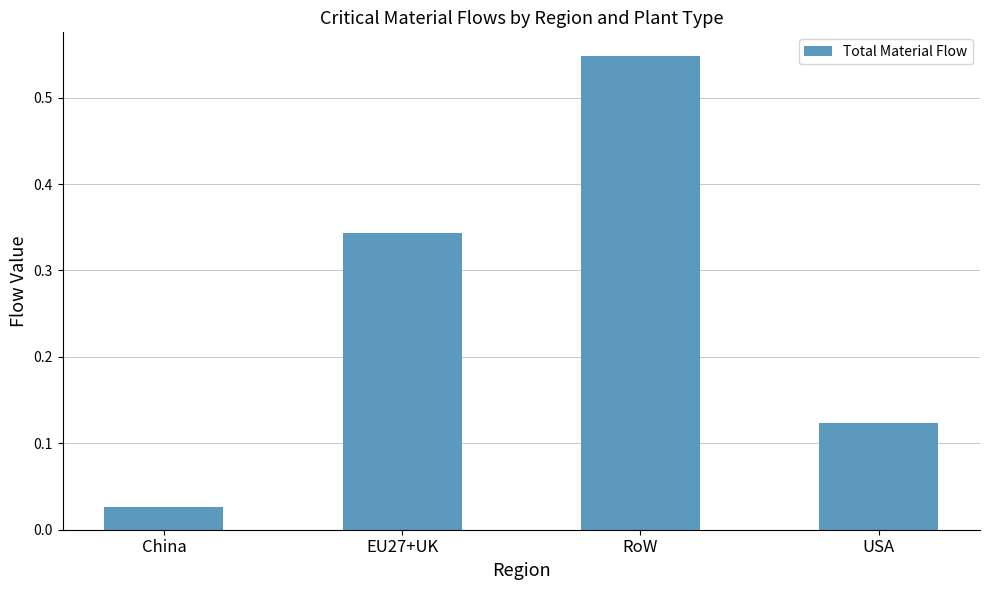

How many series are shown in this chart?

1